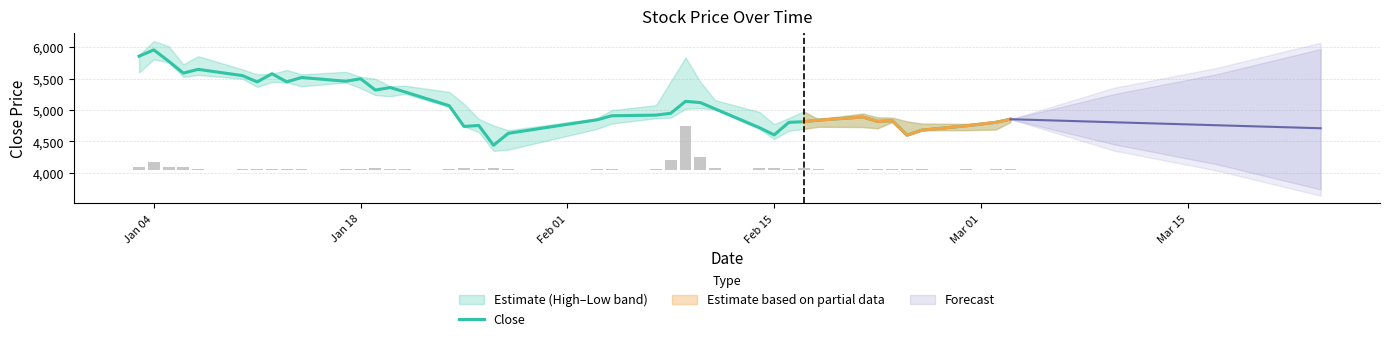

Count the number of values greater than 4950.

19